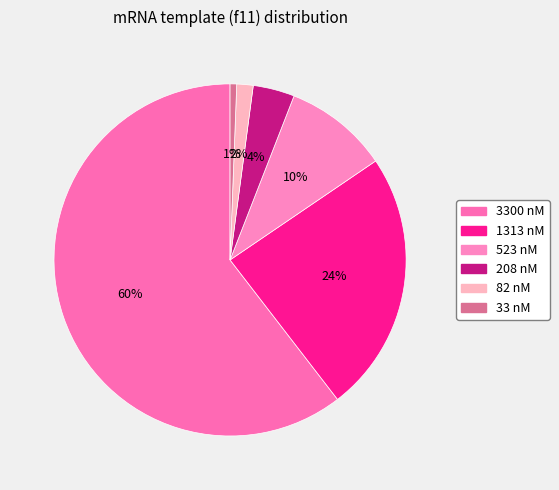

To the nearest percent, what is the difference between the 523 nM and 33 nM slice percentages?

9%